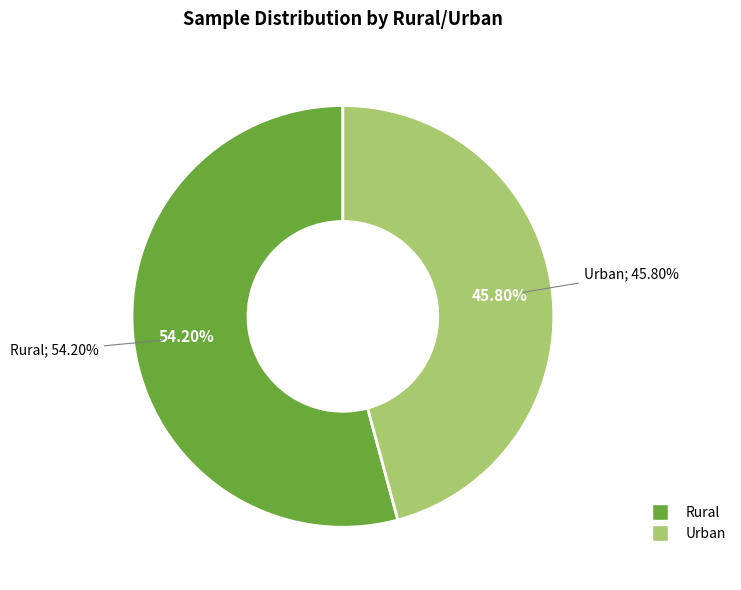

Does Urban account for over 50% of the chart?

No